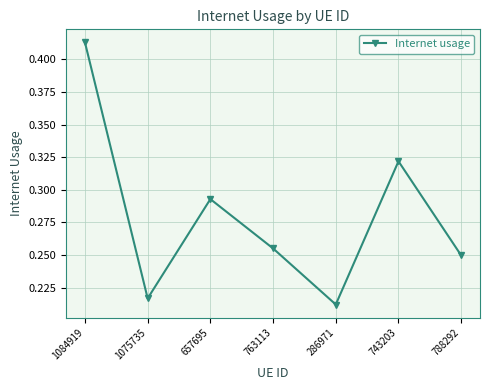

Rank the categories by value from highest to lowest.

1084919, 743203, 657695, 763113, 788292, 1075735, 286971